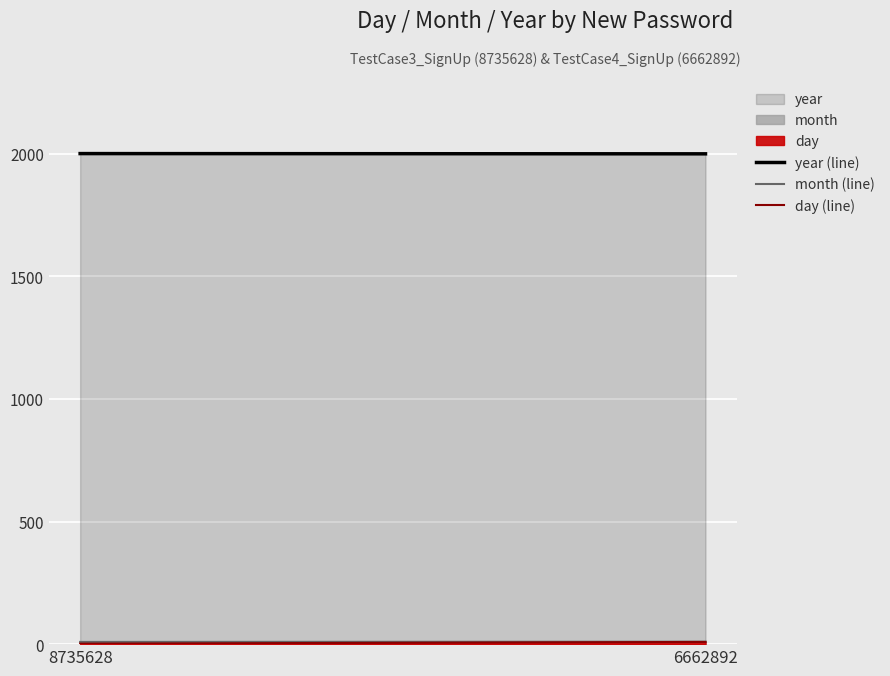

What is the sum of all month (line) values?

19